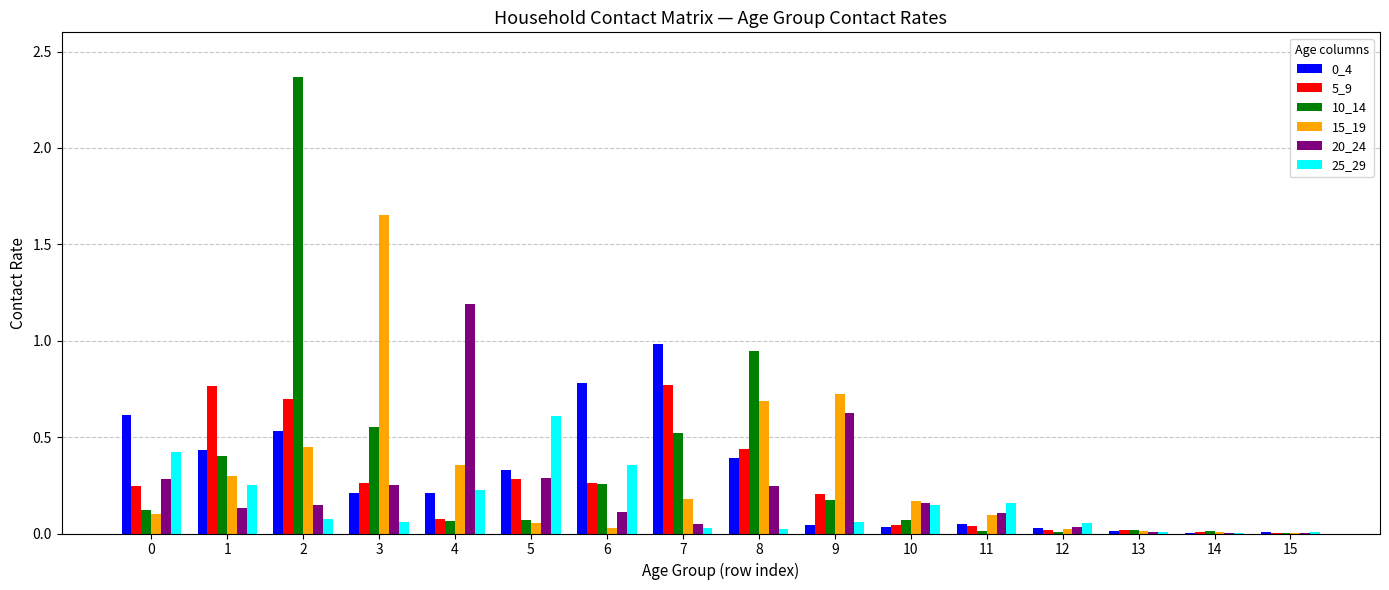

Is it true that 15_19 equals 0.0 at 6?

True